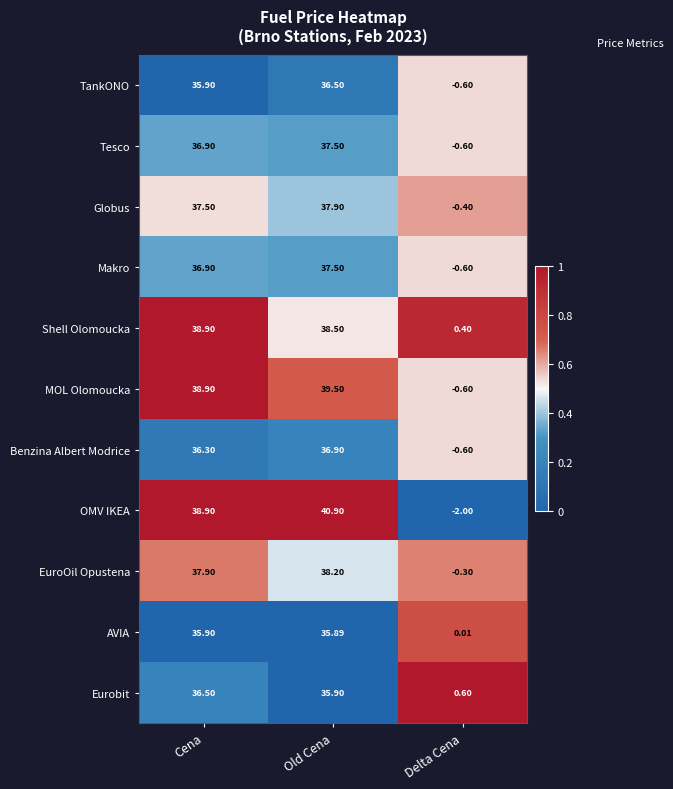

At which category is the sum across all series the highest?

Old Cena